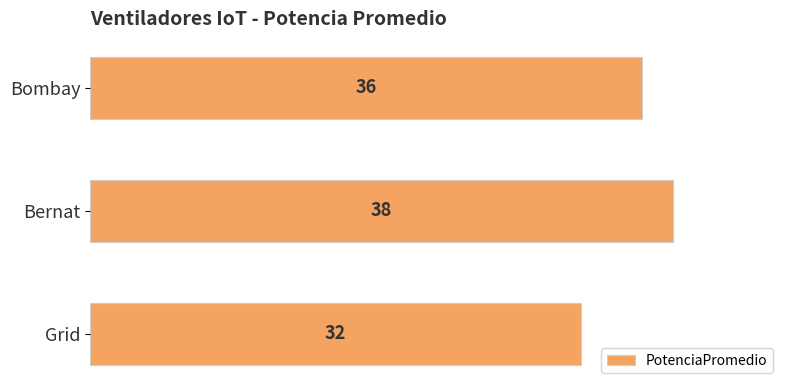

Rank the categories by value from lowest to highest.

Grid, Bombay, Bernat